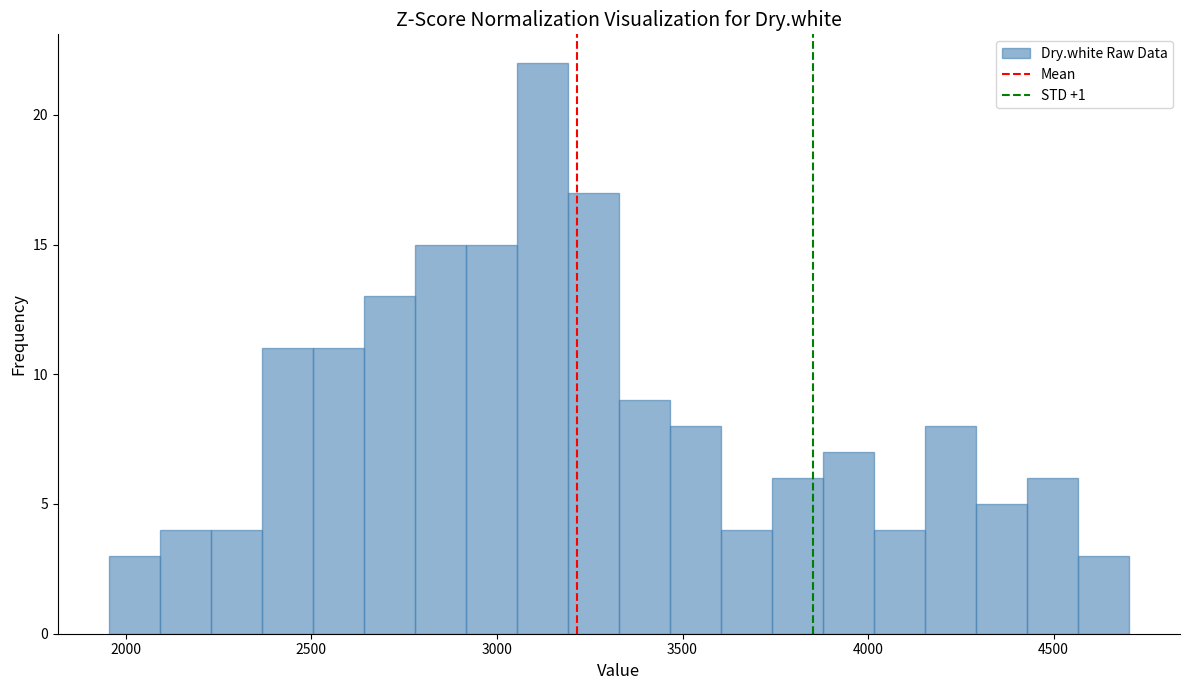

Around what value on the x-axis is the tallest bar? Give the approximate position of its centre, as read against the axis.

3100